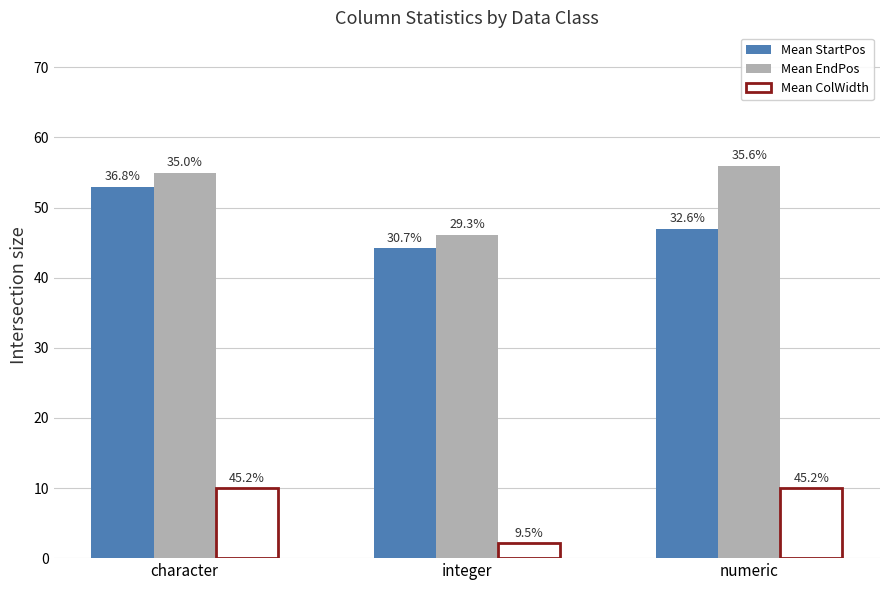

How many bars are there in each group?

3